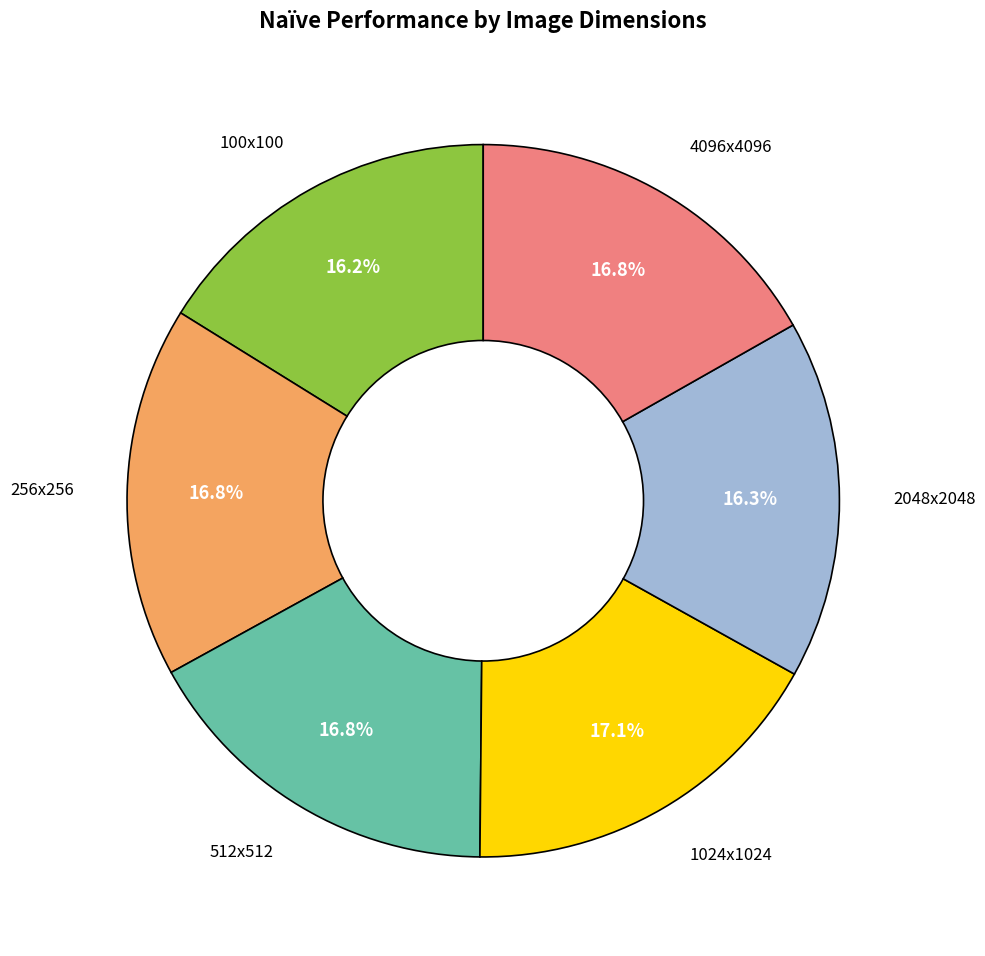

Does any single category account for the majority?

No